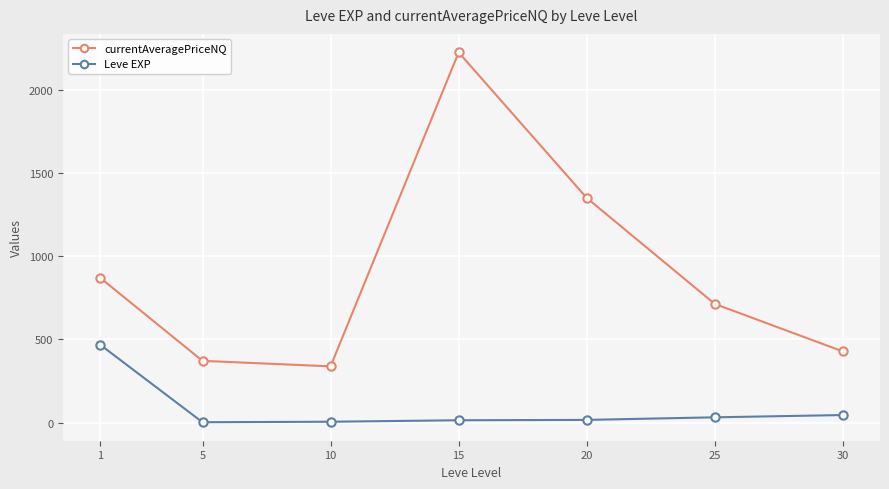

The value of currentAveragePriceNQ at 15 is 2223.7. True or false?

True